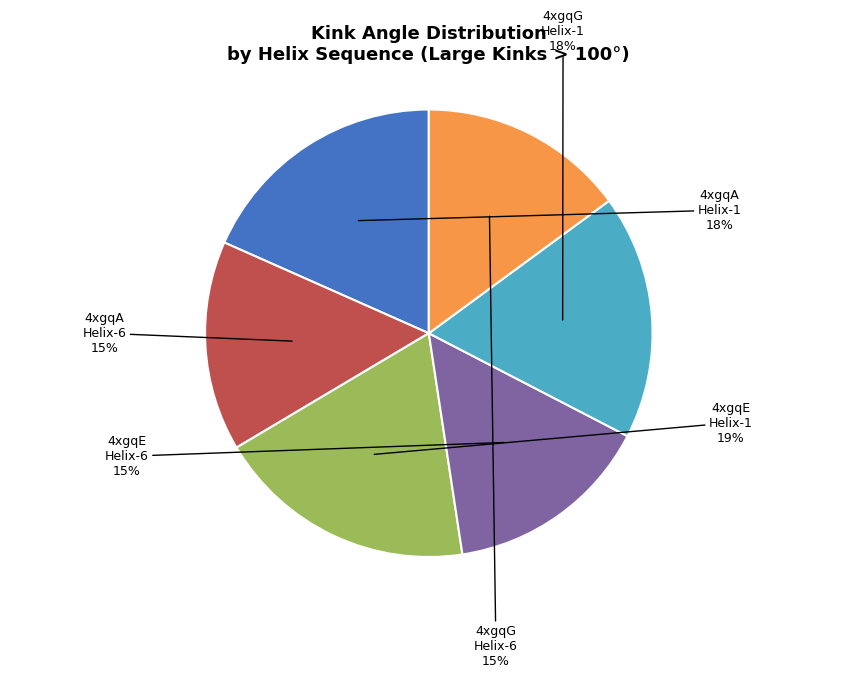

To the nearest percent, what is the average slice percentage?

17%